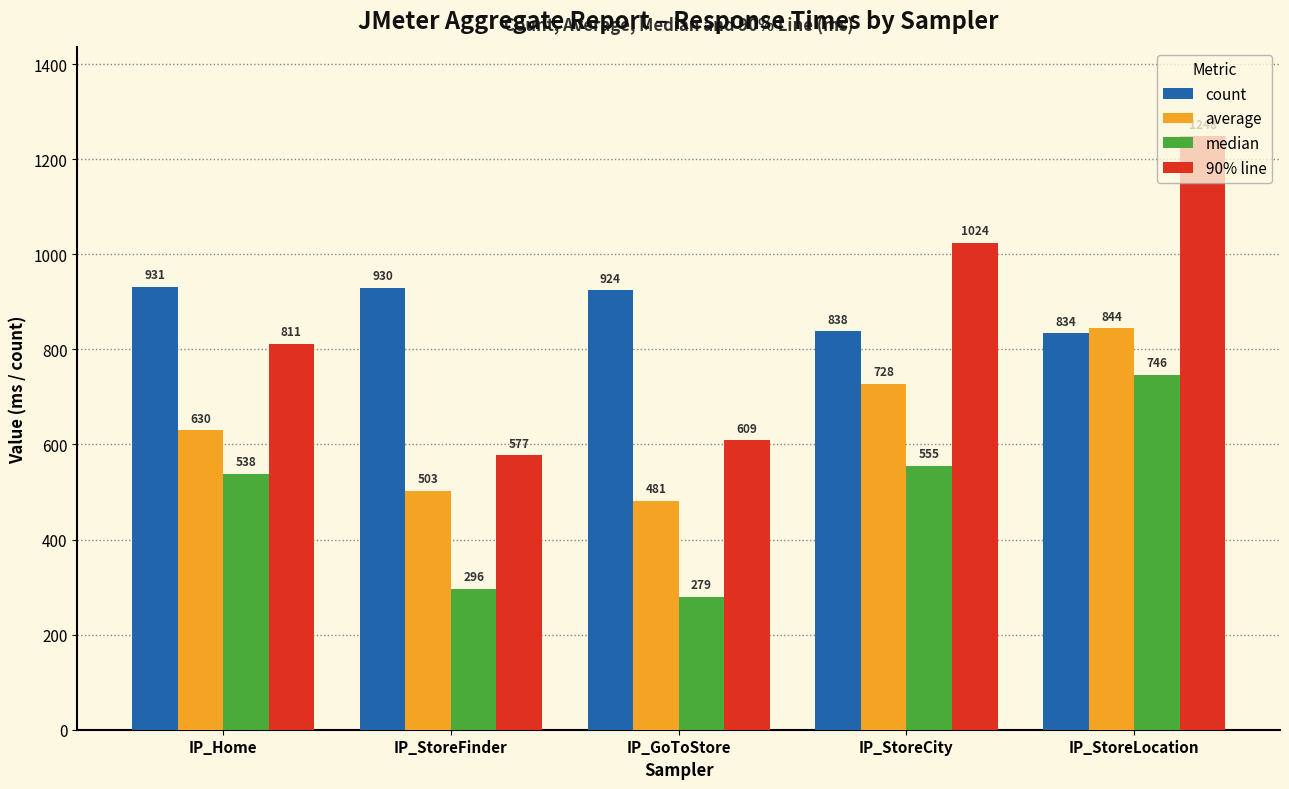

Which series has the widest spread of values?

90% line